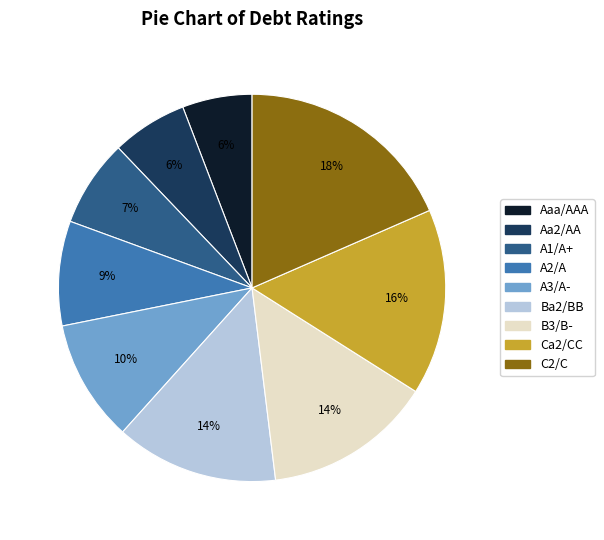

What percentage is the Ba2/BB slice, to the nearest percent?

14%